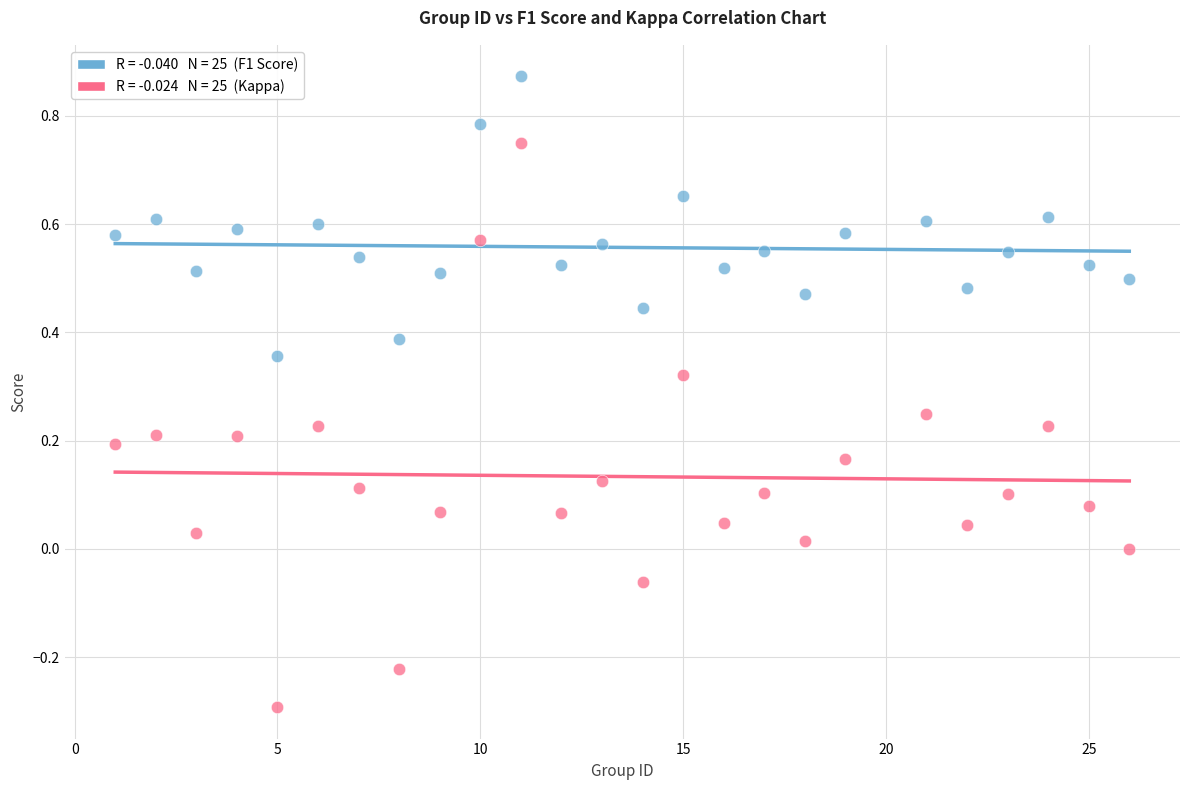

Across all data points, what is the range of Y values (max minus min)?

1.2